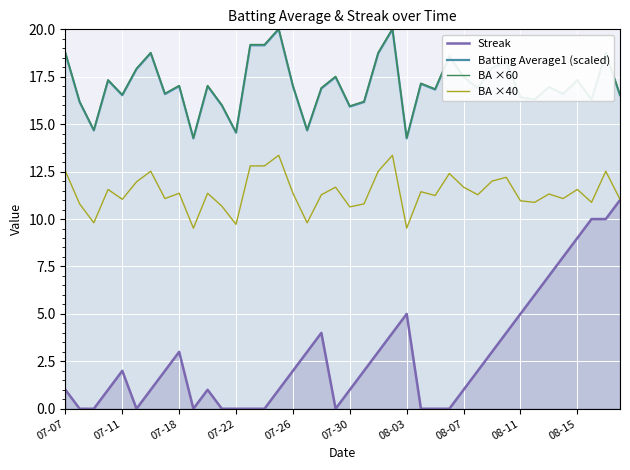

What is the maximum value for BA ×60?

20.0